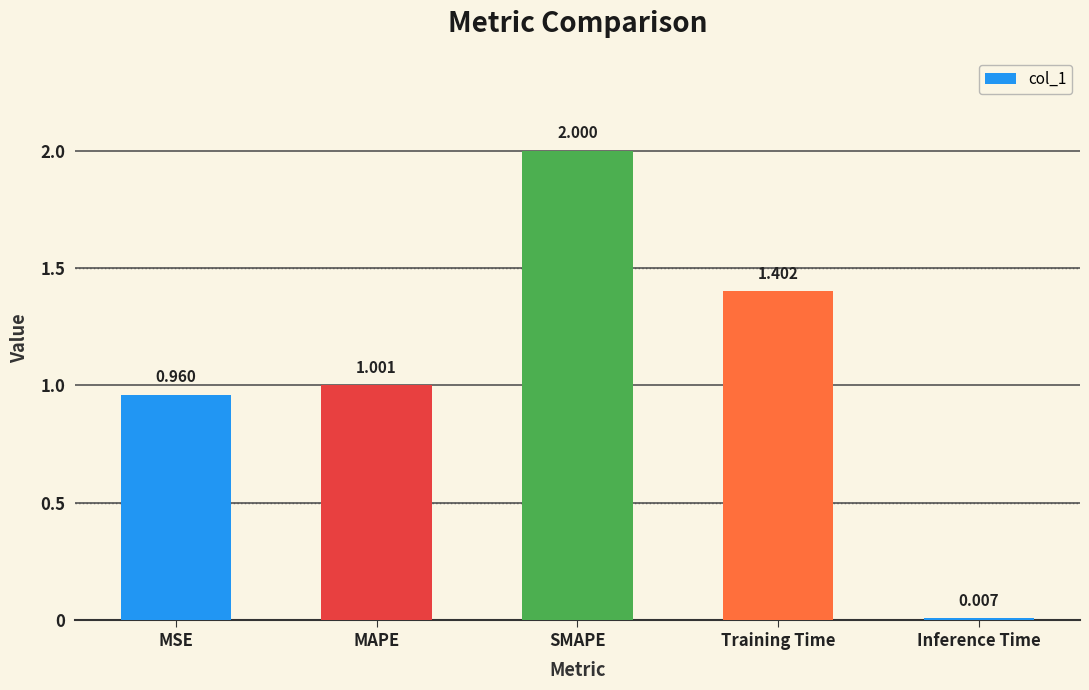

What is the change in value from MSE to Inference Time?

-1.0